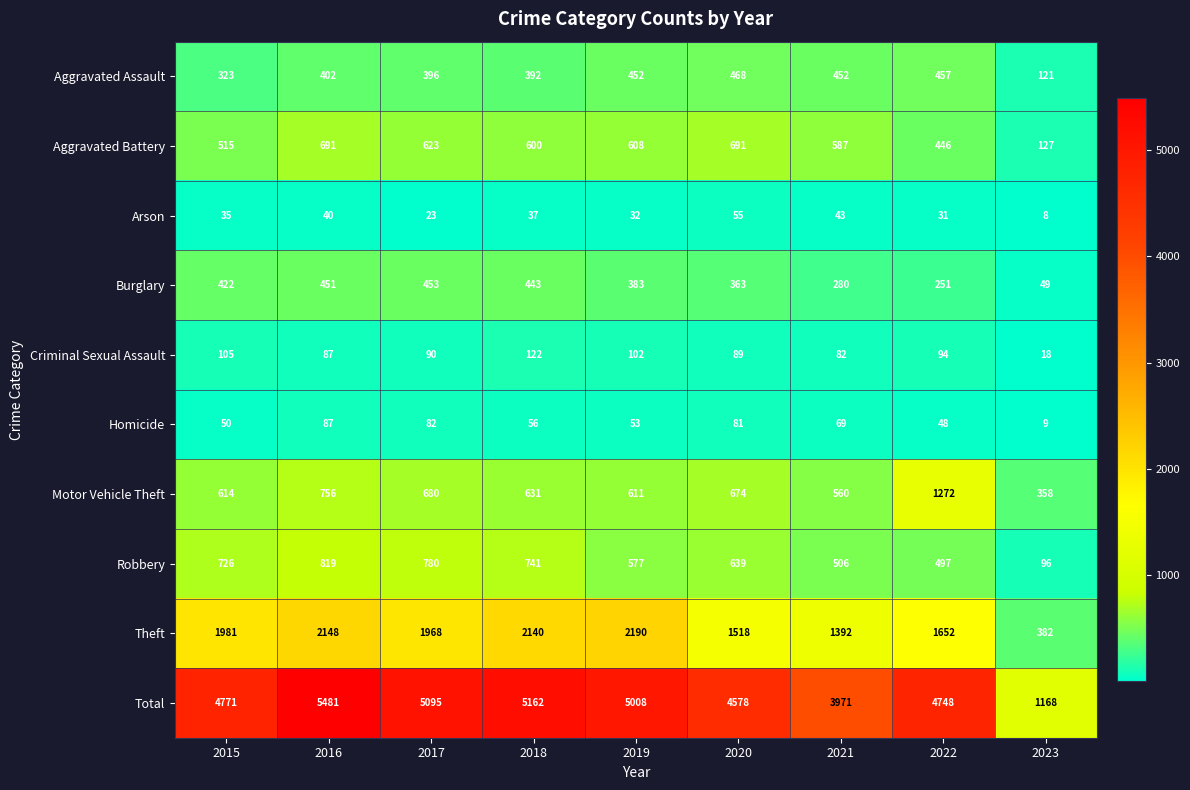

Which series has the largest total across all categories?

Total